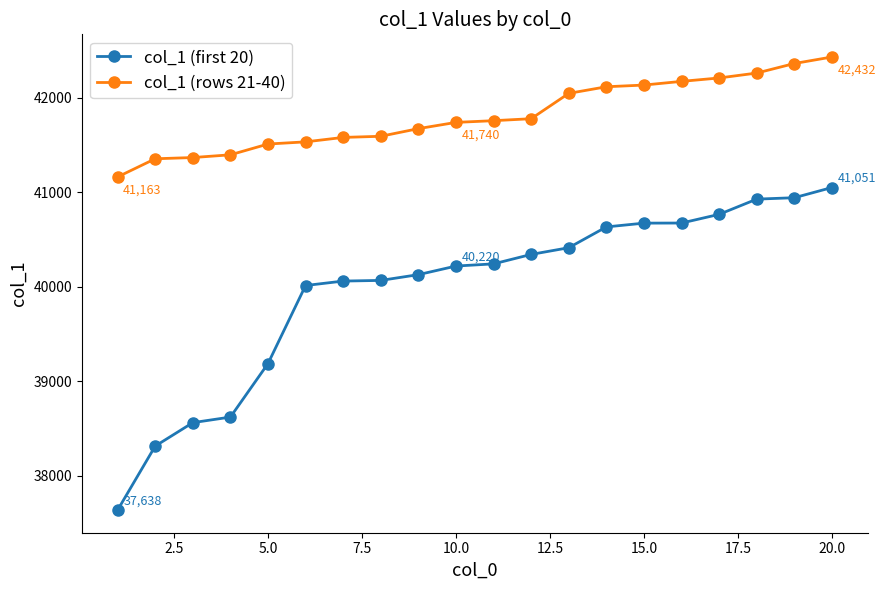

What is the maximum value for col_1 (rows 21-40)?

42432